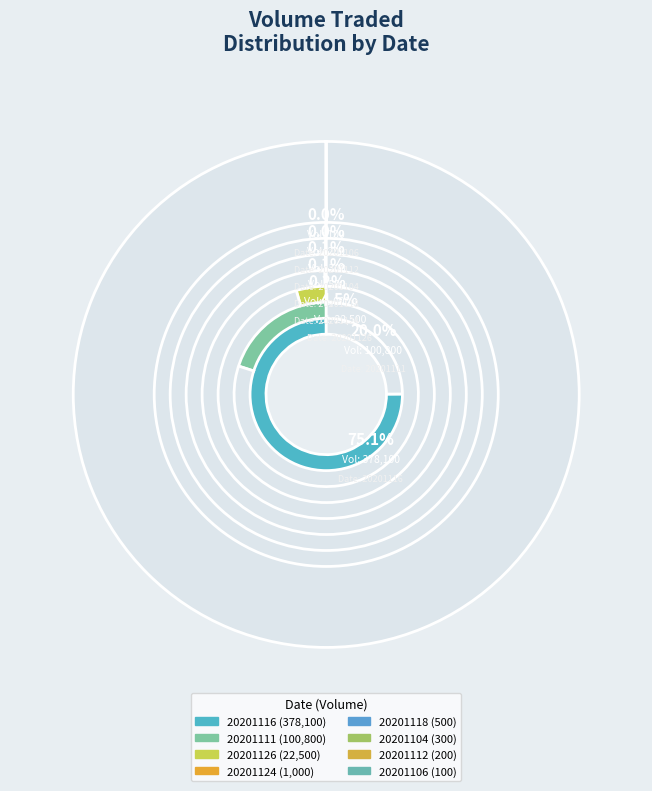

Which category has the smallest portion of the pie?

20201106